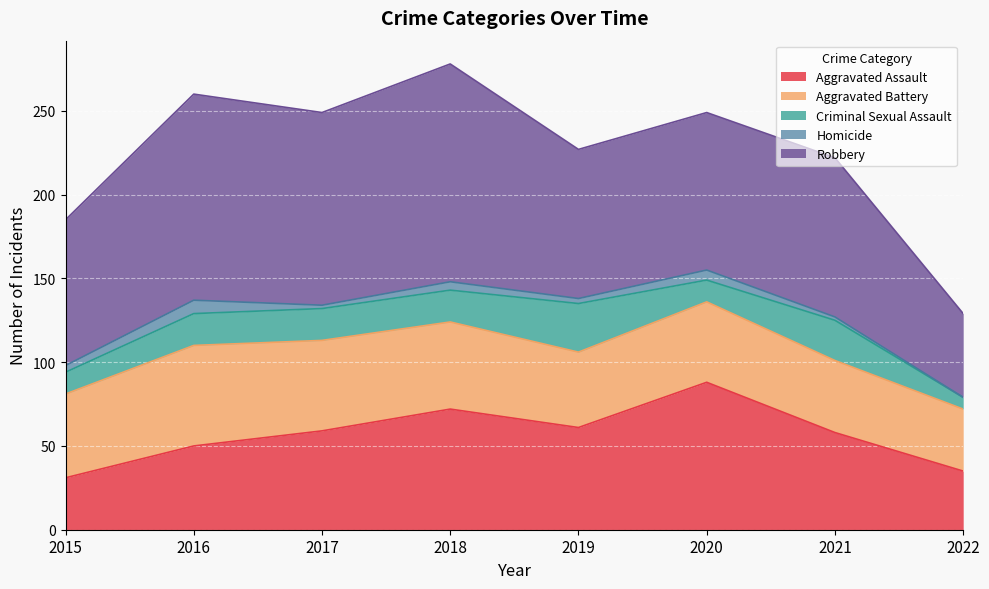

Which label corresponds to the largest value in the chart?

2018